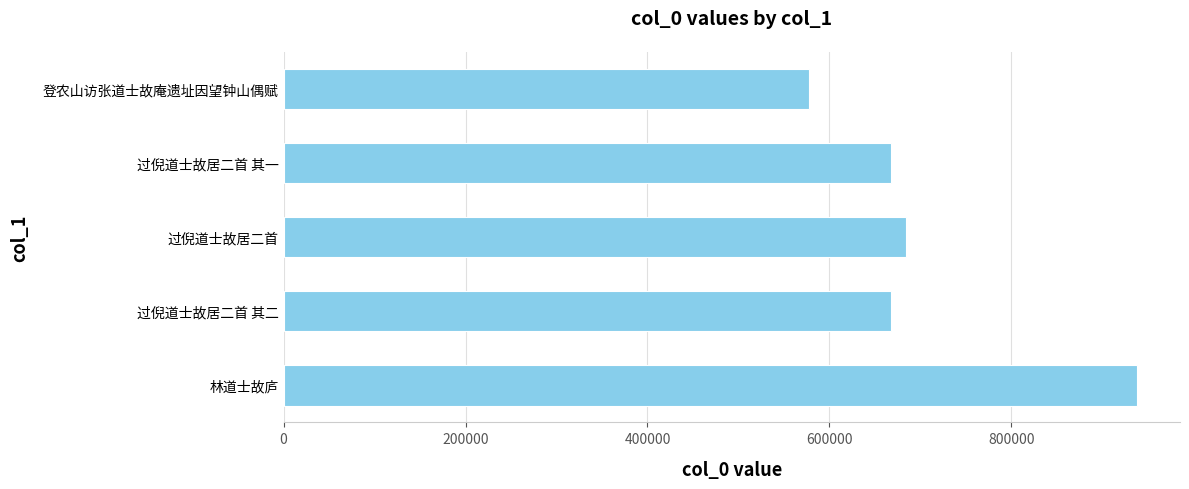

How many data points are above 667801?

2